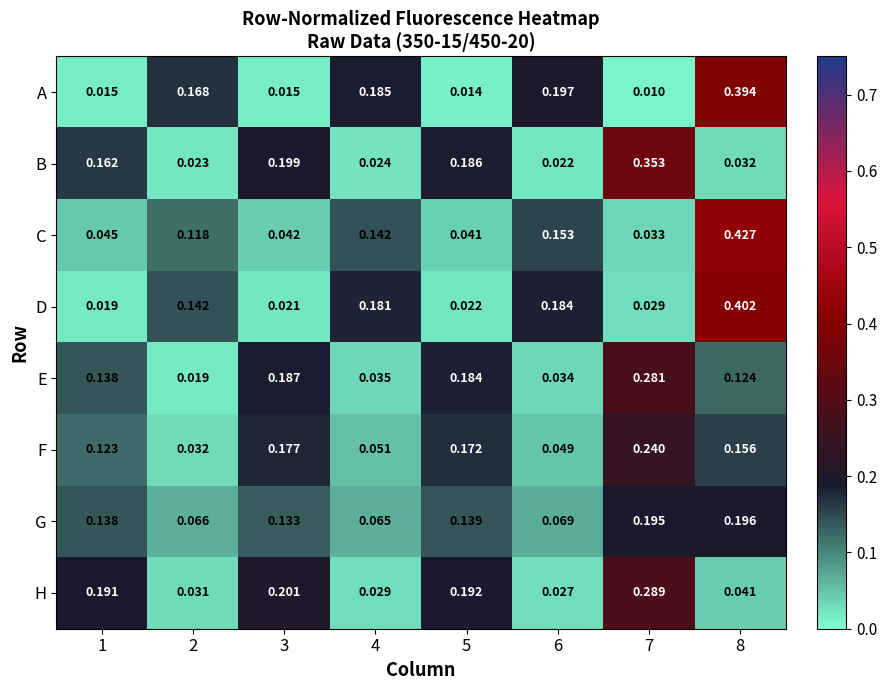

Rank the series by their maximum value, from highest to lowest.

C, D, A, B, H, E, F, G